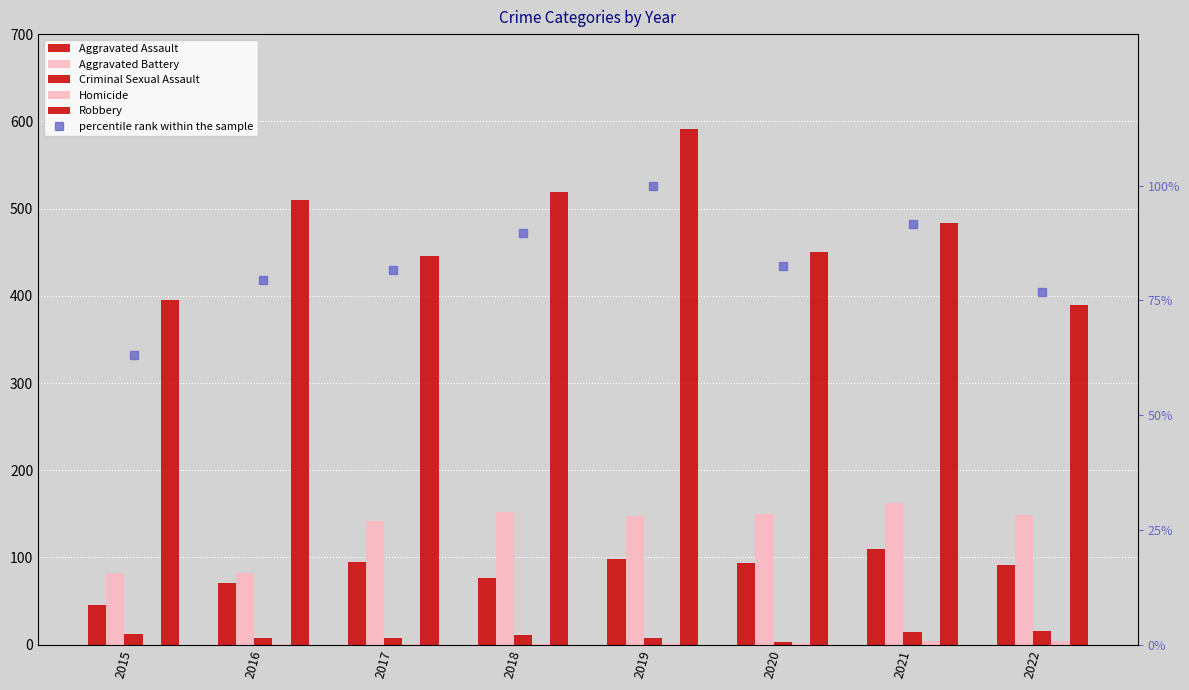

Which series changed the most between 2015 and 2020?

Aggravated Battery